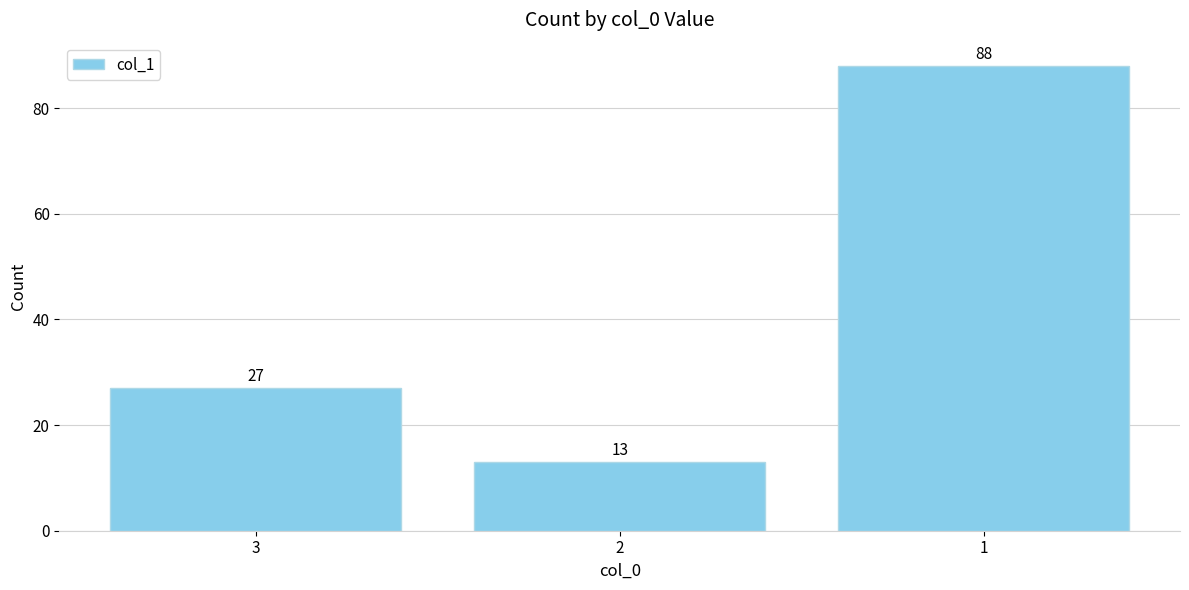

What is the minimum value shown in the chart?

13